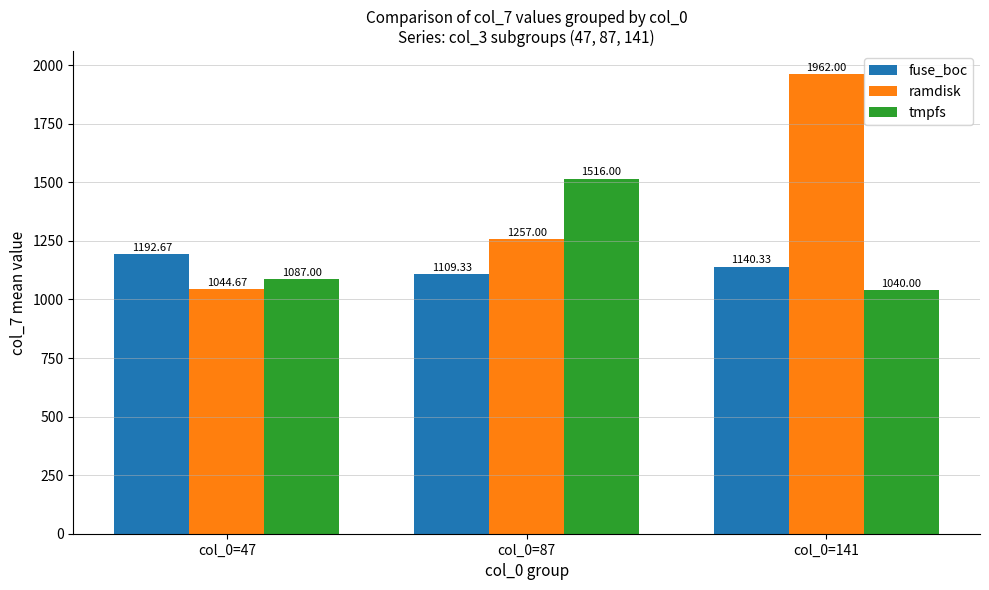

Rank the series by their average value, from lowest to highest.

fuse_boc, tmpfs, ramdisk